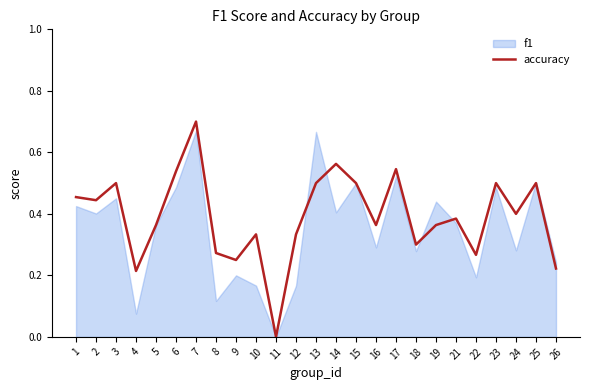

Reading left to right, what are all the values shown in this chart?

1=0.5	2=0.4	3=0.5	4=0.2	5=0.4	6=0.5	7=0.7	8=0.3	9=0.2	10=0.3	11=0.0	12=0.3	13=0.5	14=0.6	15=0.5	16=0.4	17=0.5	18=0.3	19=0.4	21=0.4	22=0.3	23=0.5	24=0.4	25=0.5	26=0.2